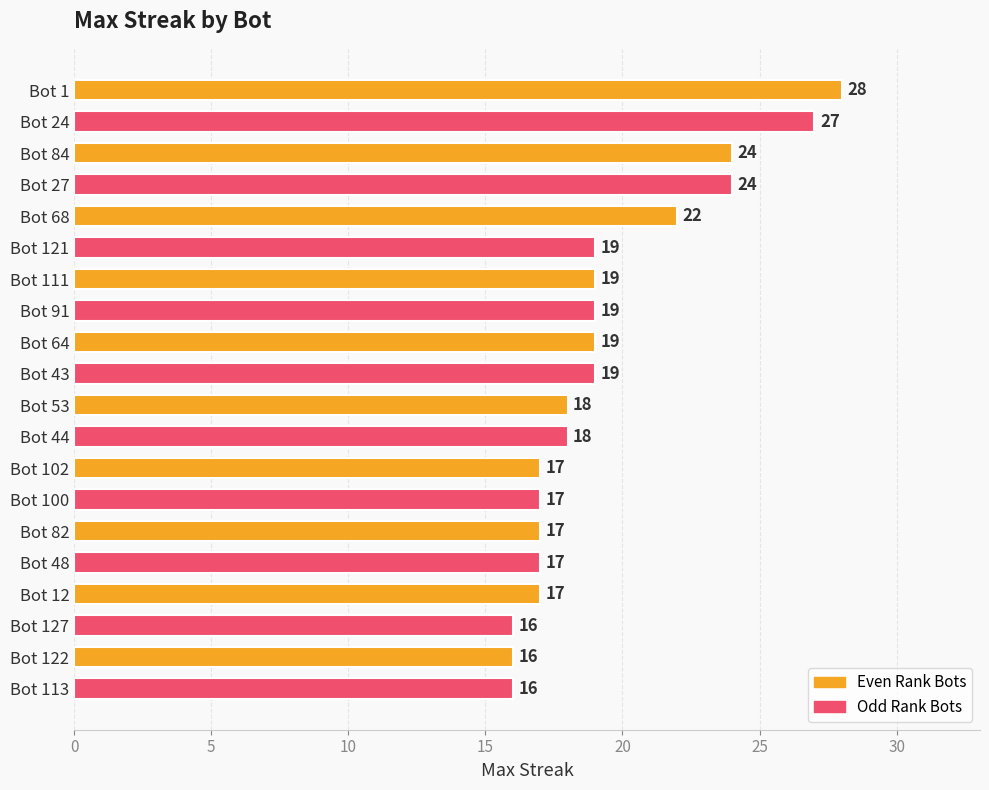

What is the greatest value displayed?

28